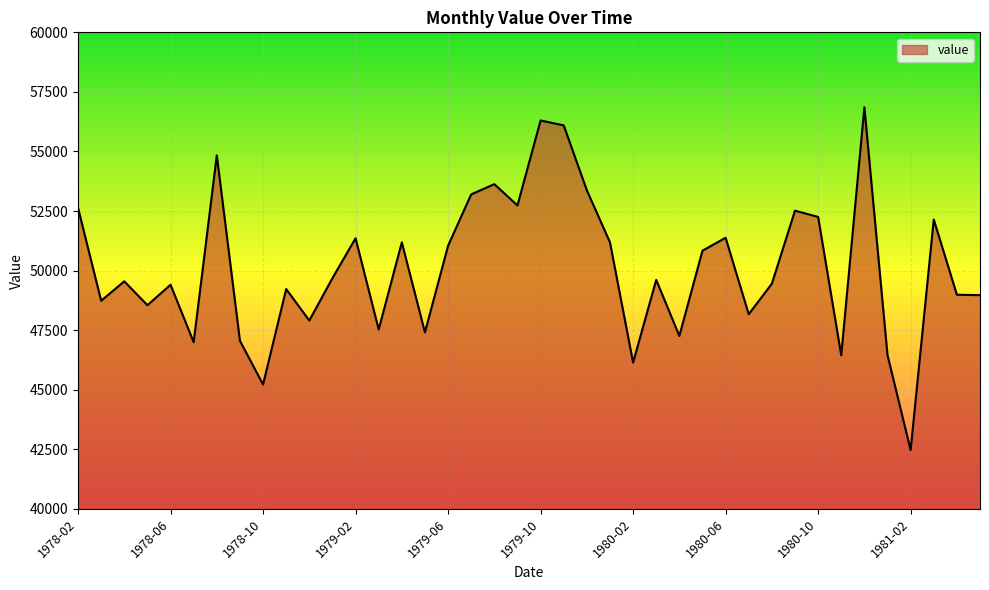

What is the greatest value displayed?

56855